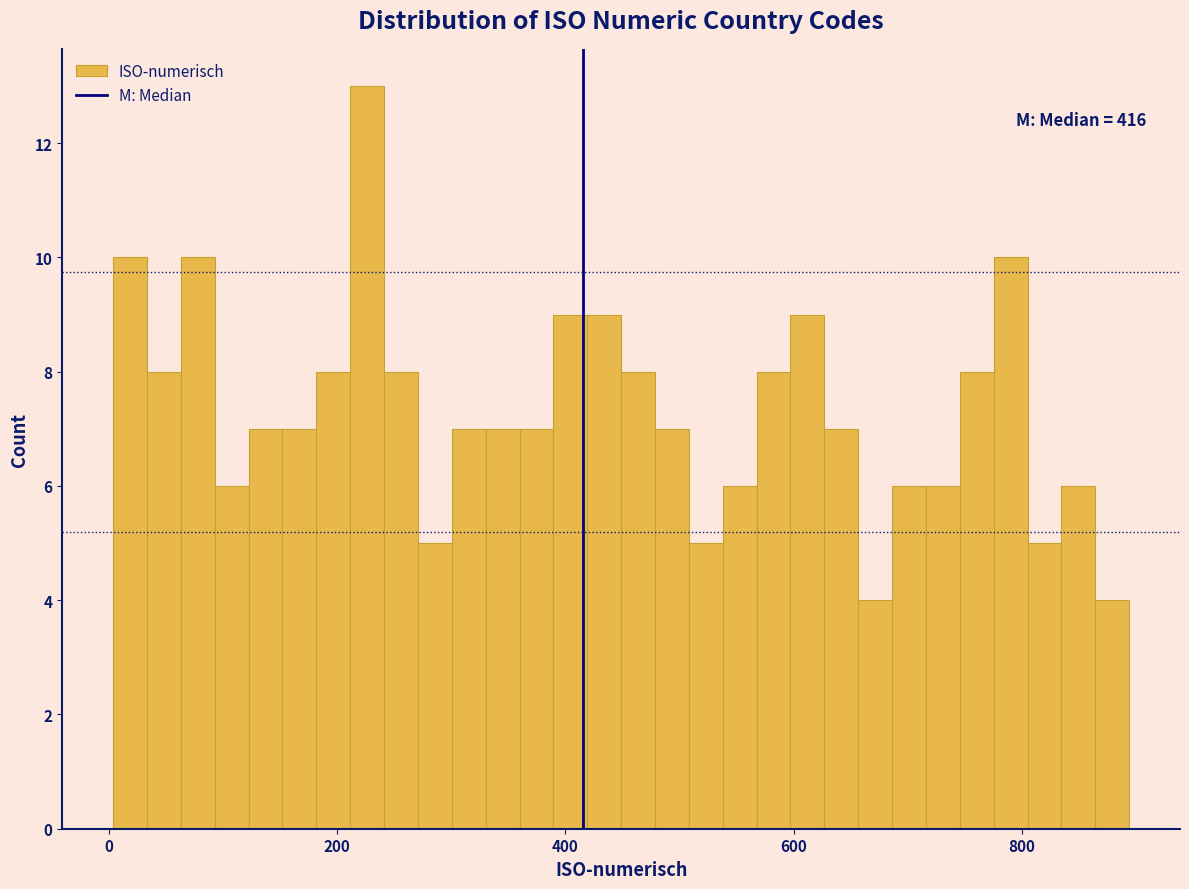

Around what value on the x-axis is the tallest bar? Give the approximate position of its centre, as read against the axis.

220